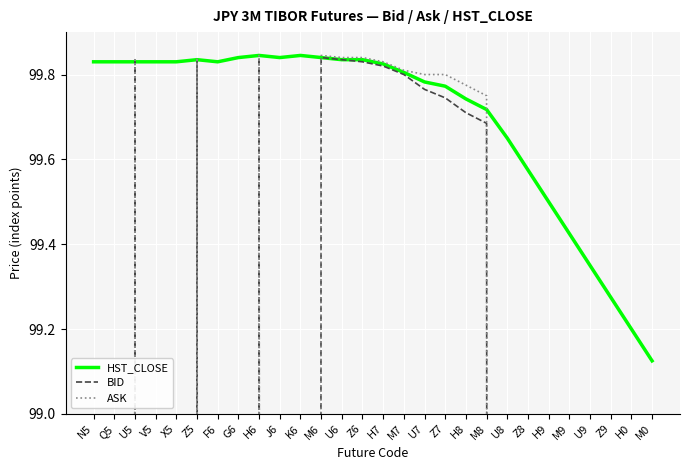

The value of HST_CLOSE at F6 is 99.8. True or false?

True